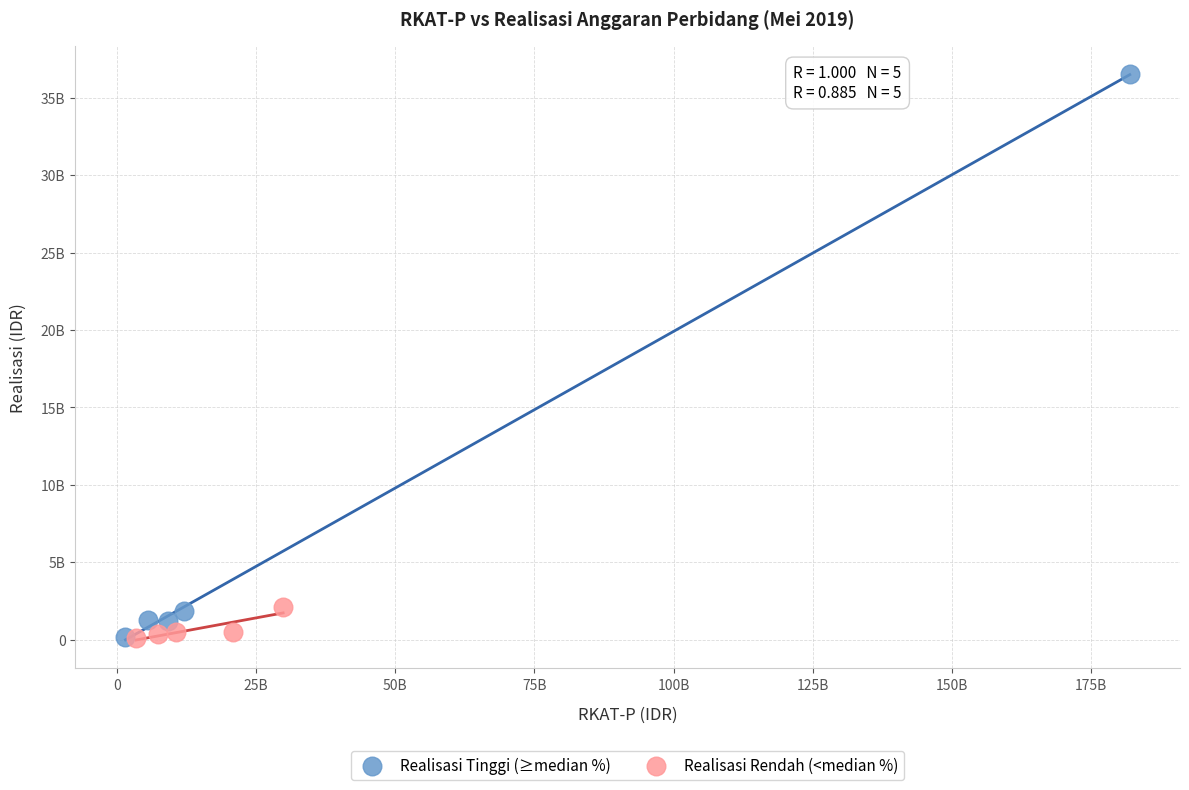

Which series reaches the maximum Y coordinate?

Realisasi Tinggi (≥median %)